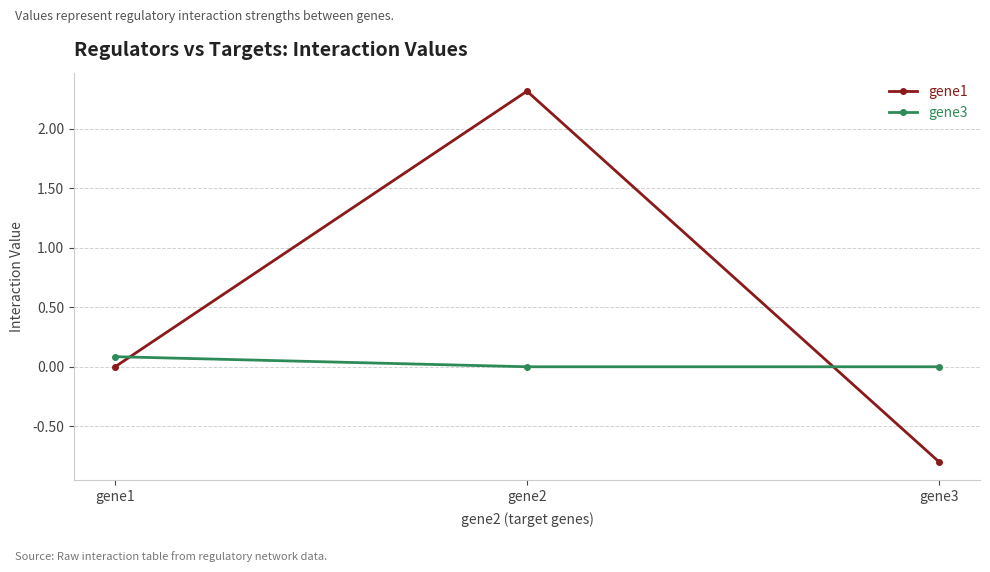

What is the total value across all series at gene1?

0.1